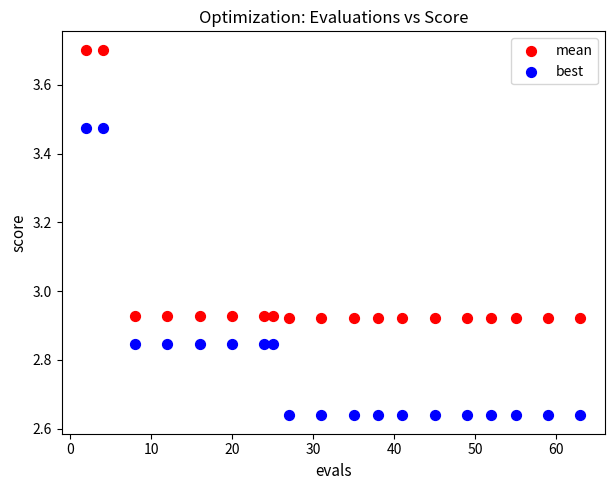

Which series reaches the maximum Y coordinate?

mean